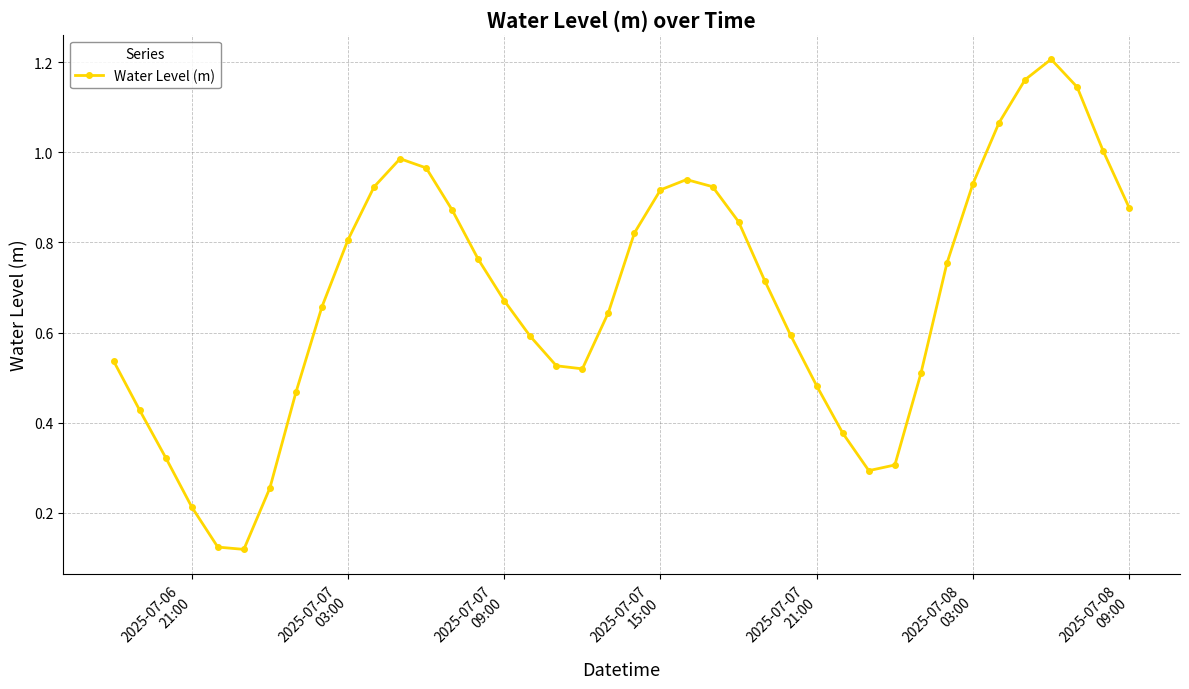

What is the sum of all values?

27.3